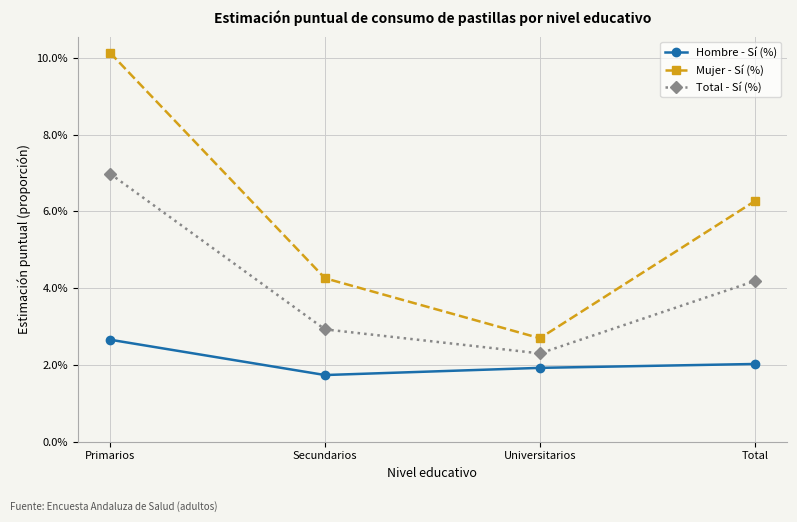

At which category is the sum across all series the highest?

Primarios